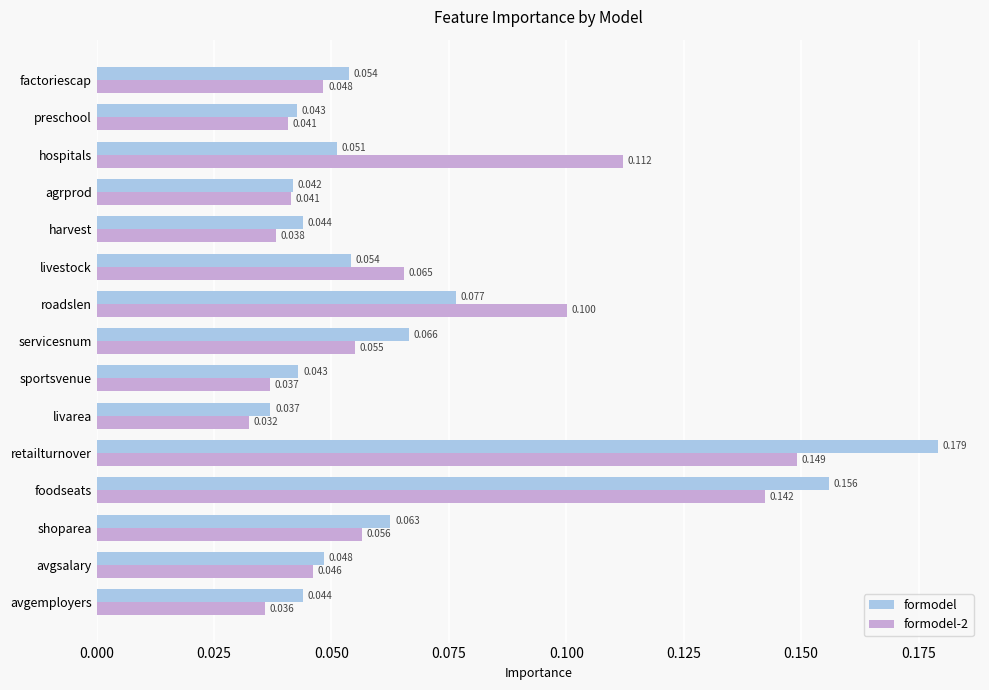

At which category is the sum across all series the highest?

retailturnover